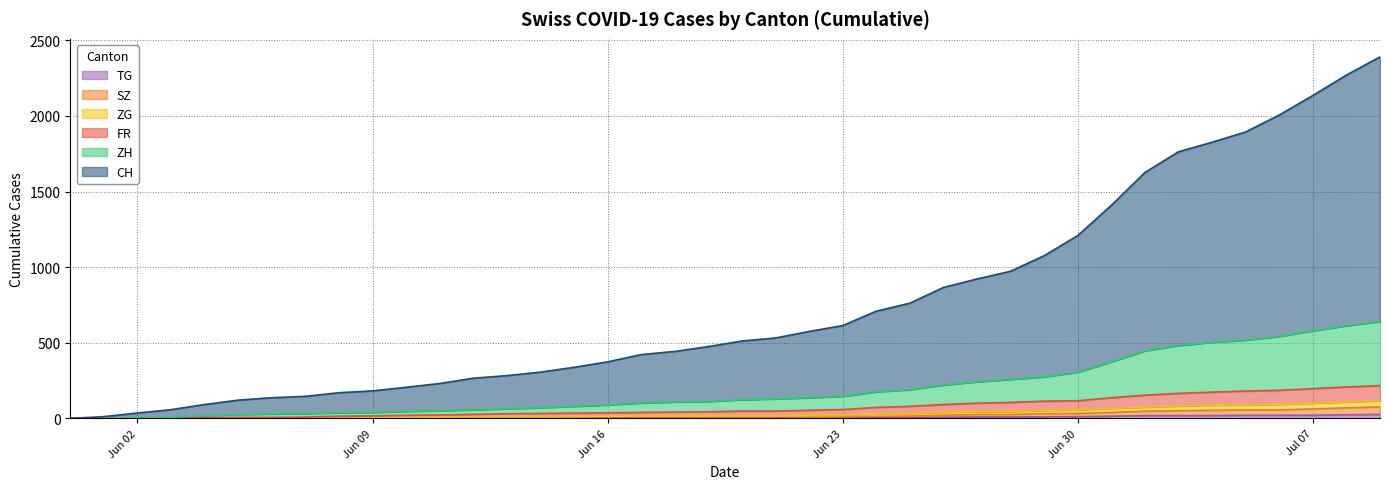

What is the greatest value displayed?

2390